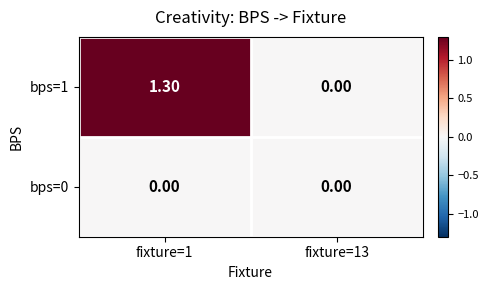

What is the average value of the bps=1 series?

0.7